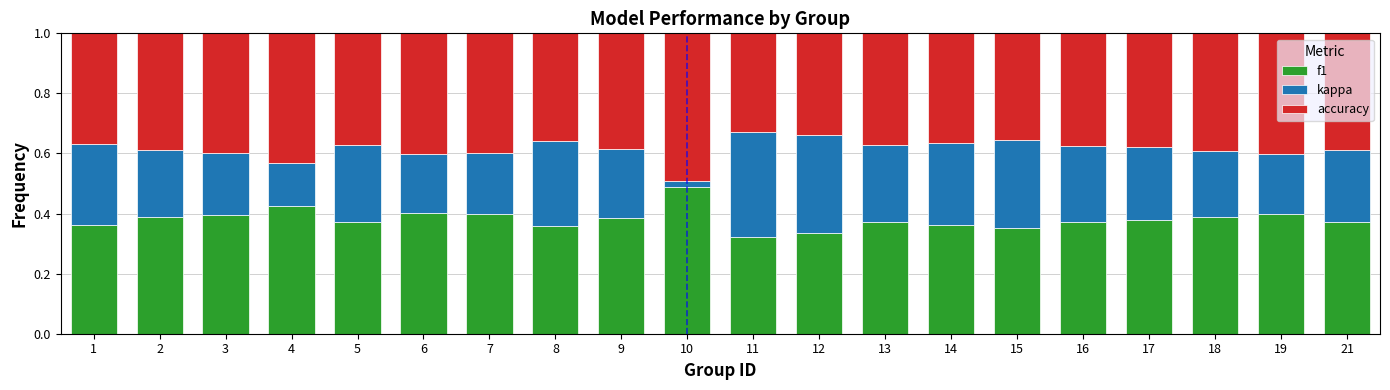

Count the f1 values in the range 0 to 1.

20